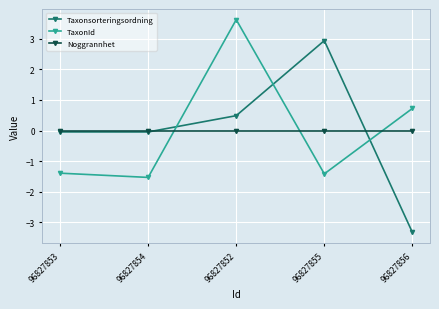

Rank the series at 96827855 from lowest to highest value.

TaxonId, Noggrannhet, Taxonsorteringsordning